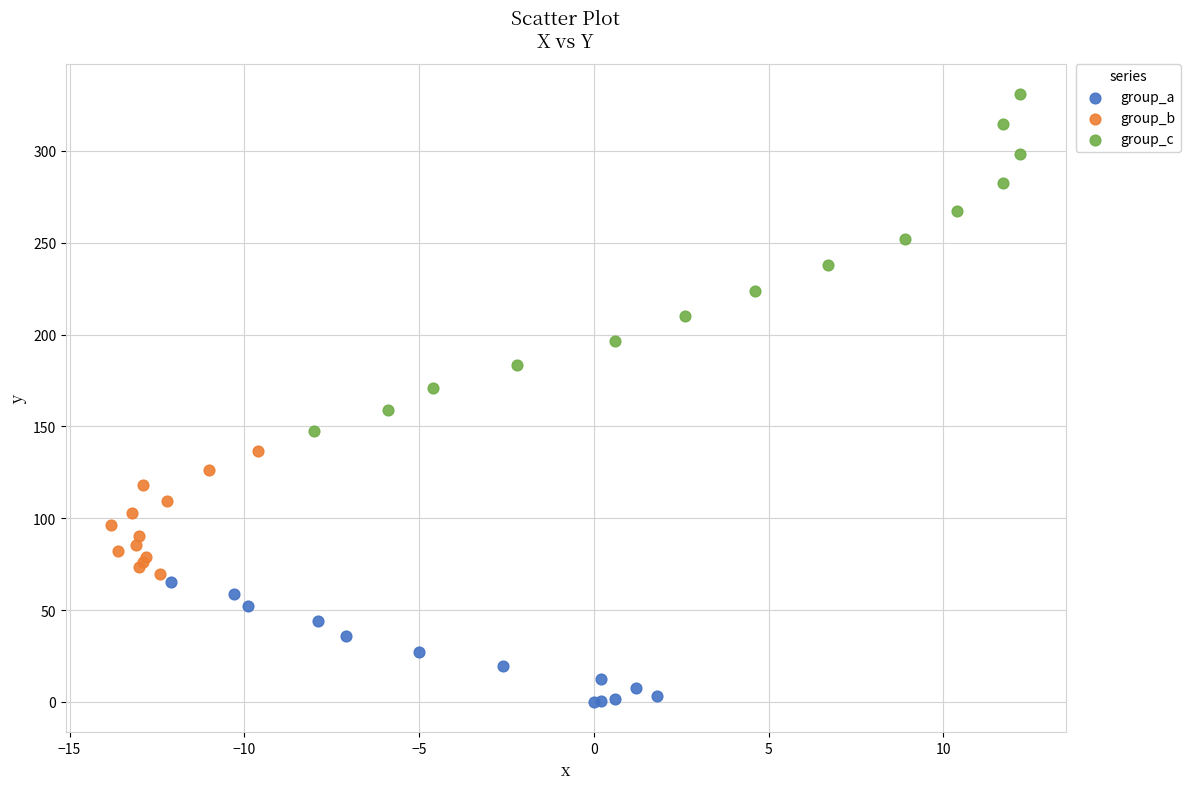

Which series has the widest spread of Y values?

group_c